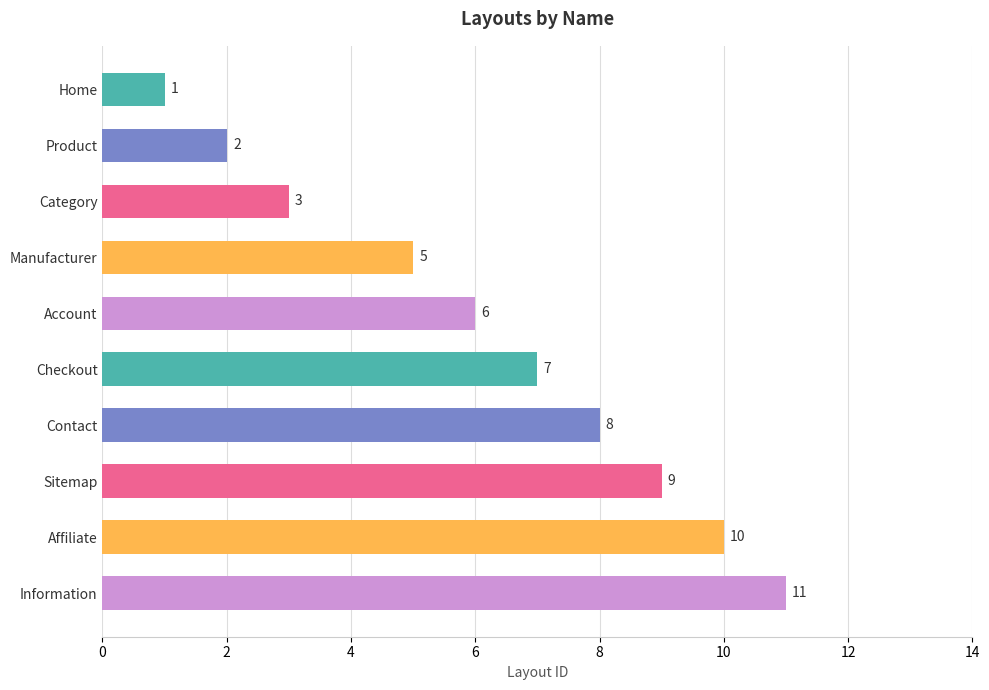

What is the difference between the second highest and minimum values?

9